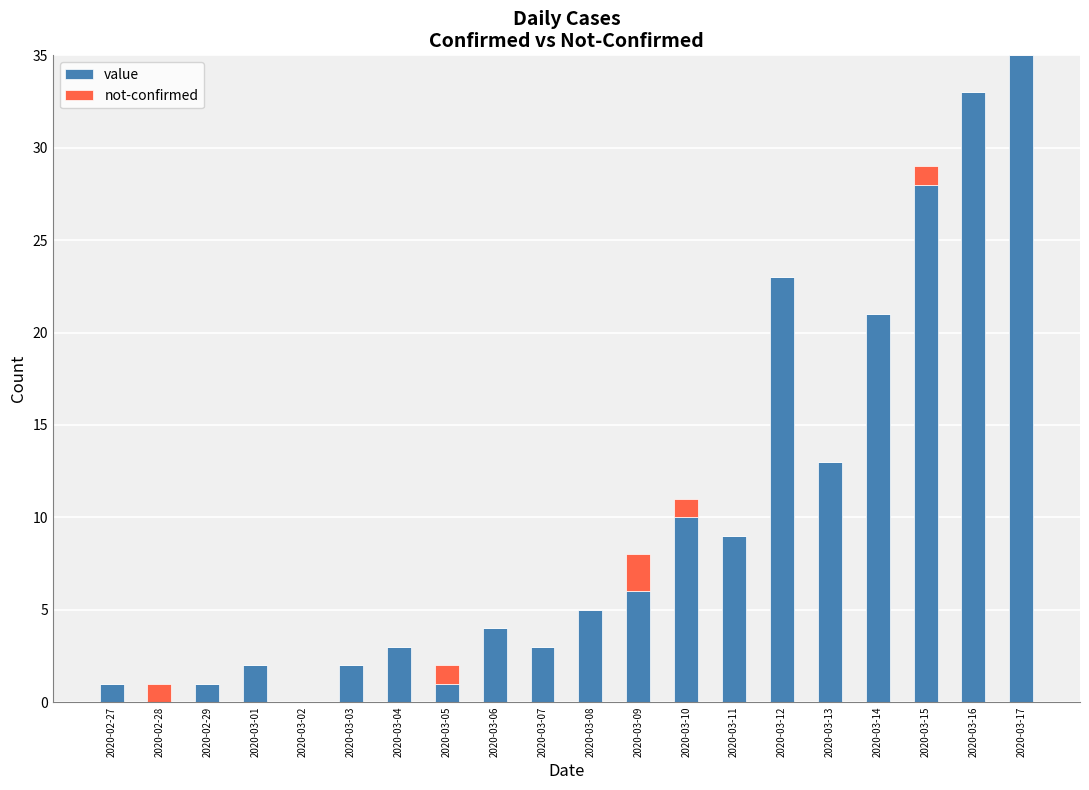

Is it true that value equals 1 at 2020-02-27?

True